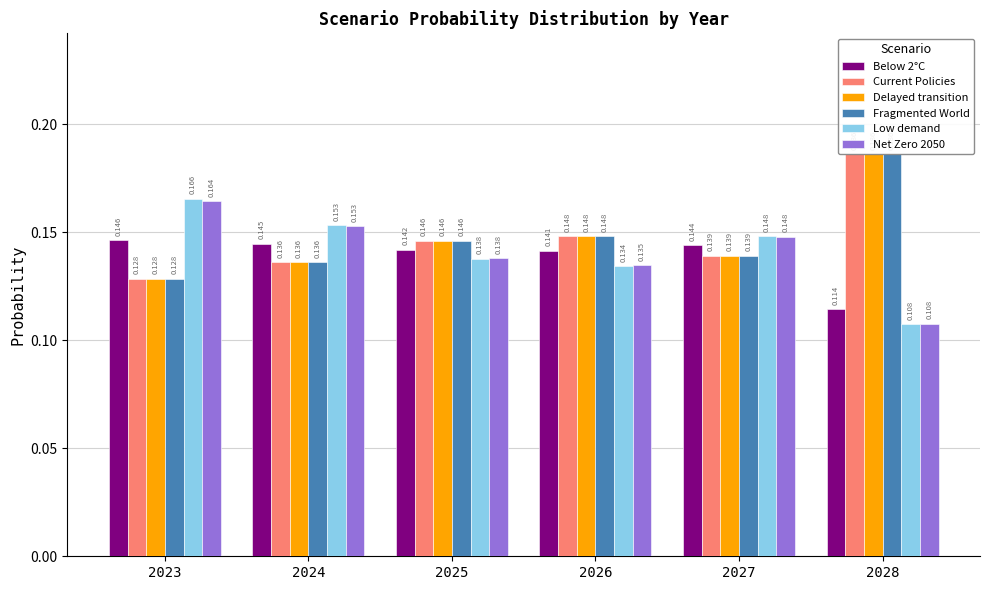

What are all the series names shown in the legend?

Below 2°C, Current Policies, Delayed transition, Fragmented World, Low demand, Net Zero 2050